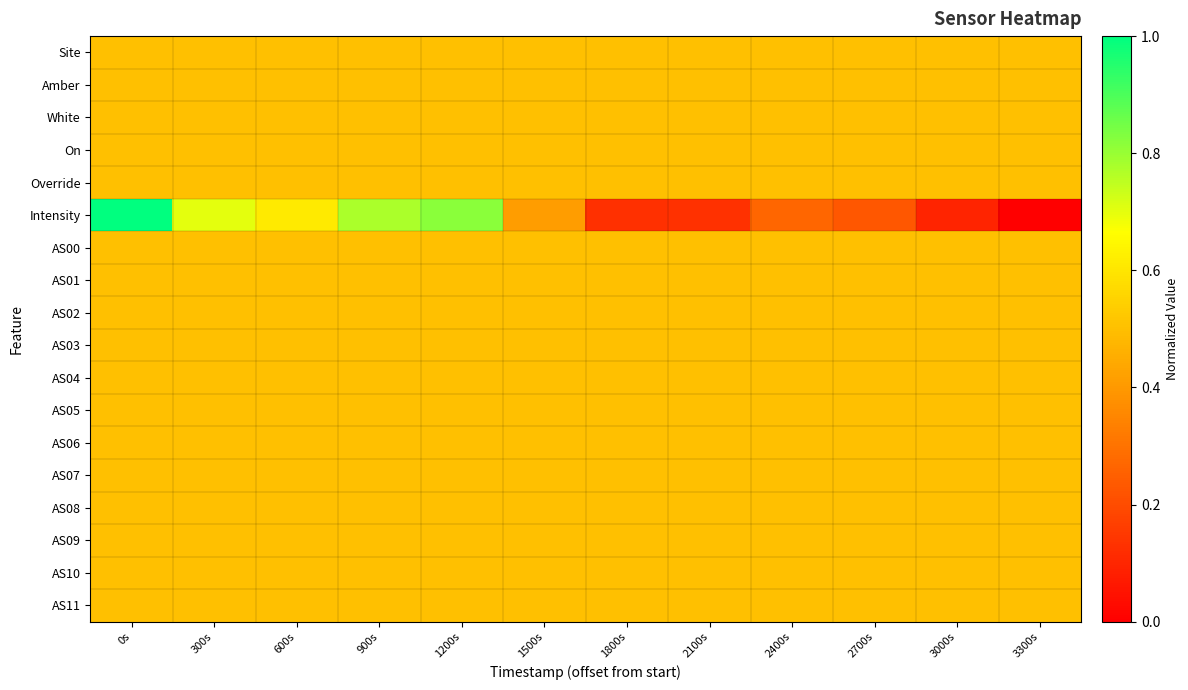

How many data points does each series have?

12